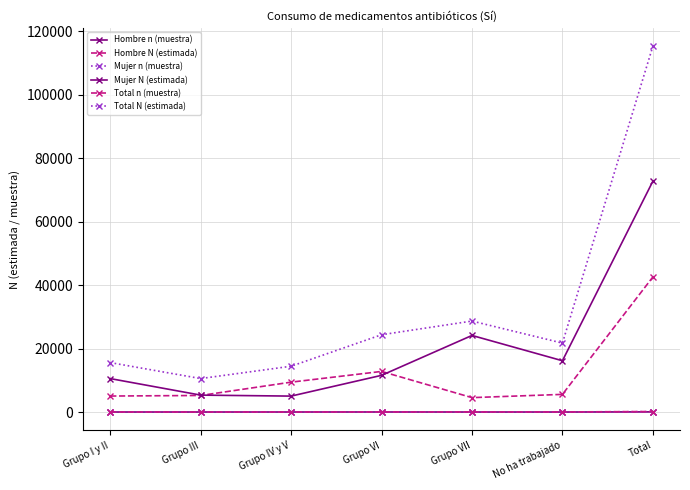

Count the number of data series in this chart.

6